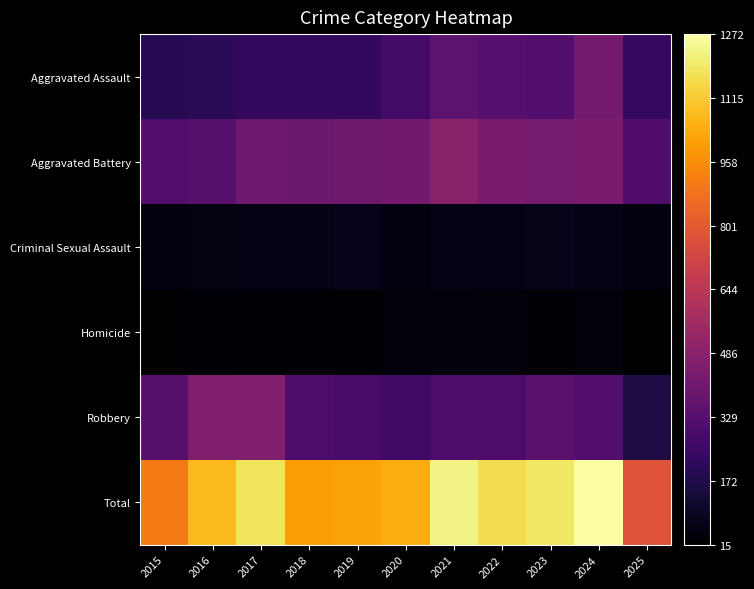

Which series changed the most between 2020 and 2024?

Total